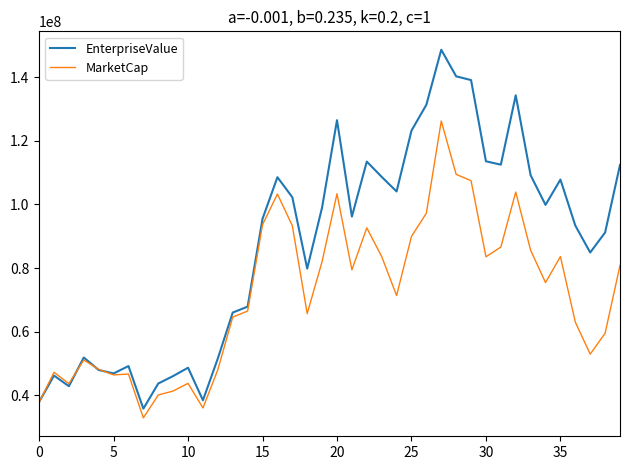

What is the minimum value for EnterpriseValue?

35814522.0